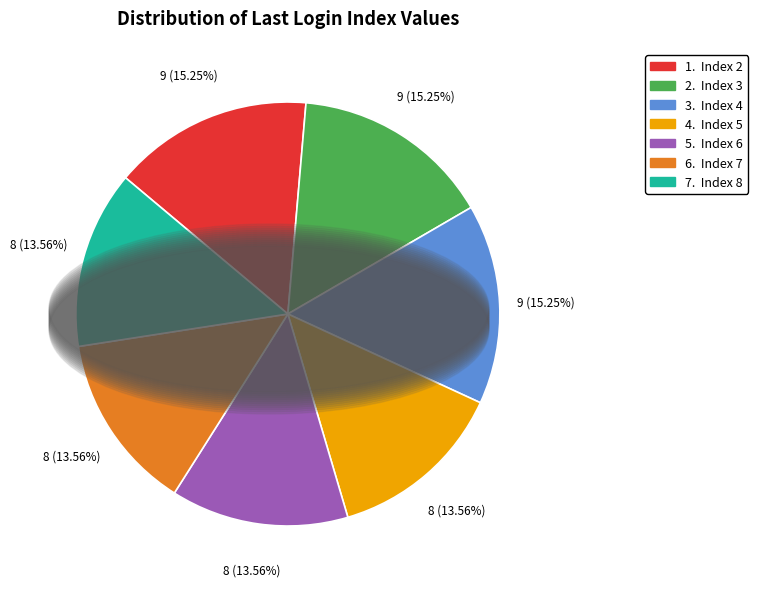

Is there a majority slice in this chart?

No